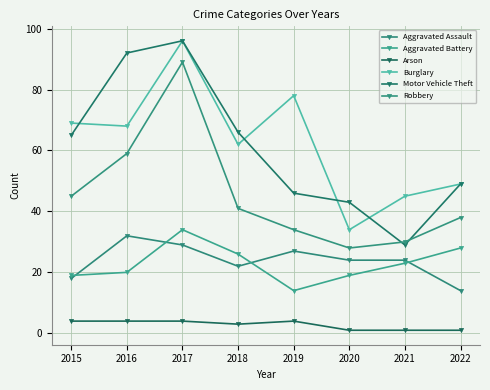

What is the difference between the highest and lowest values at 2019?

74